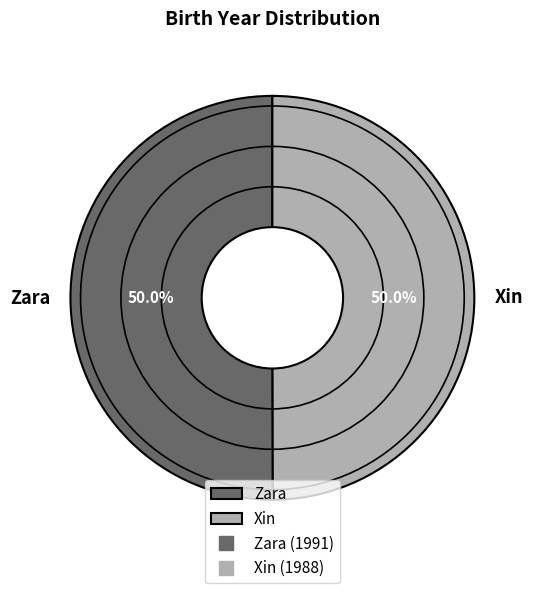

What is the ratio of the value at Xin to the value at Zara?

1.0